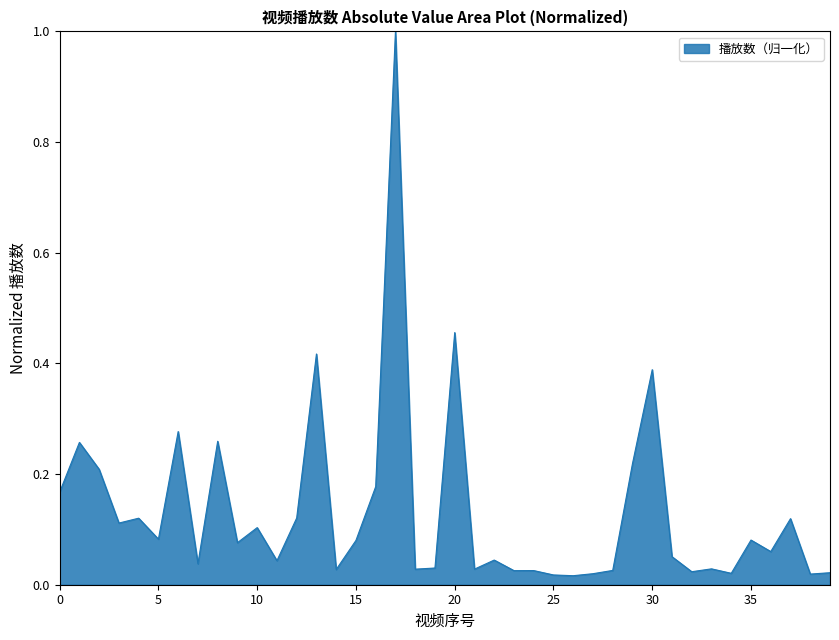

What is the difference between the maximum and minimum values?

1.0